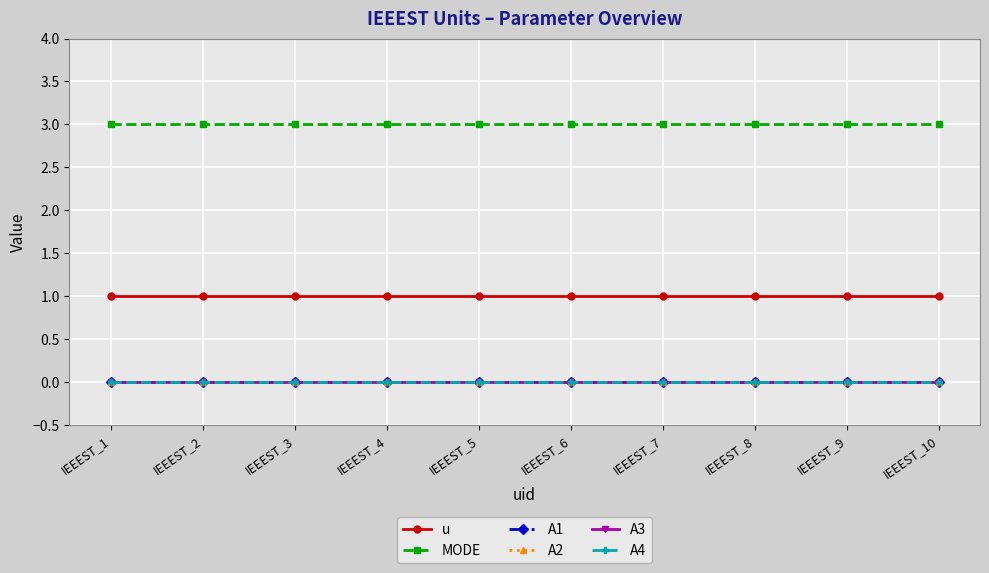

Is this an area chart (filled region under the line)?

No